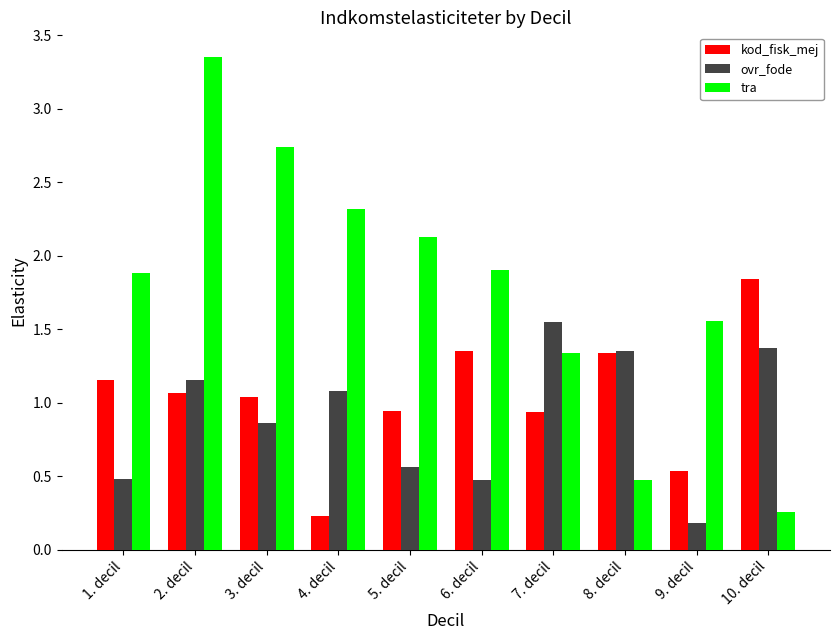

The value of kod_fisk_mej at 1. decil is 0.5. True or false?

False